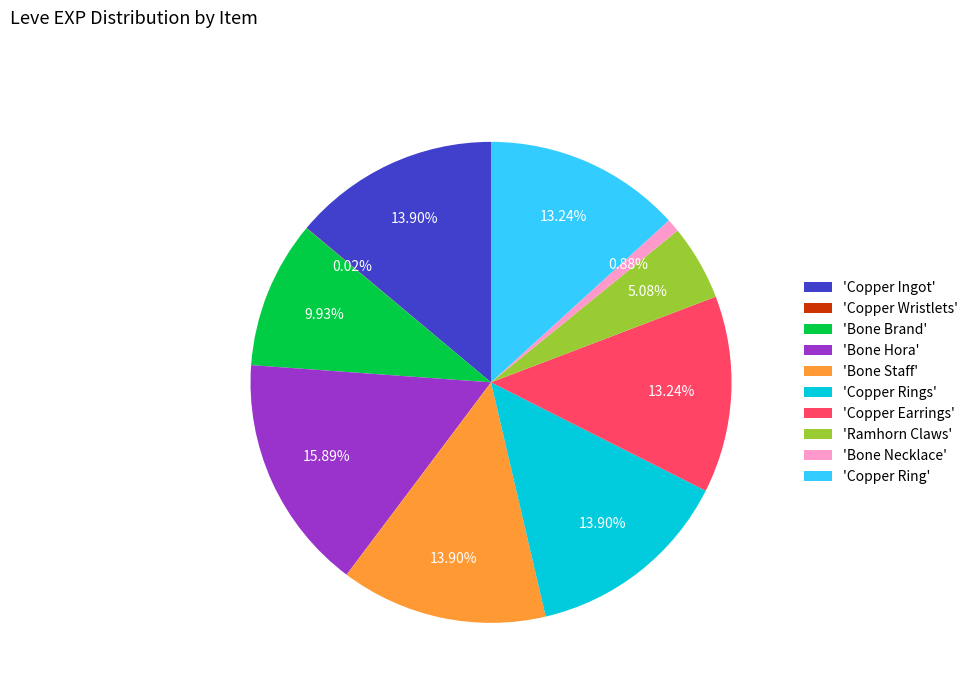

Do 'Copper Earrings' and 'Bone Brand' together represent more than half of the pie?

No